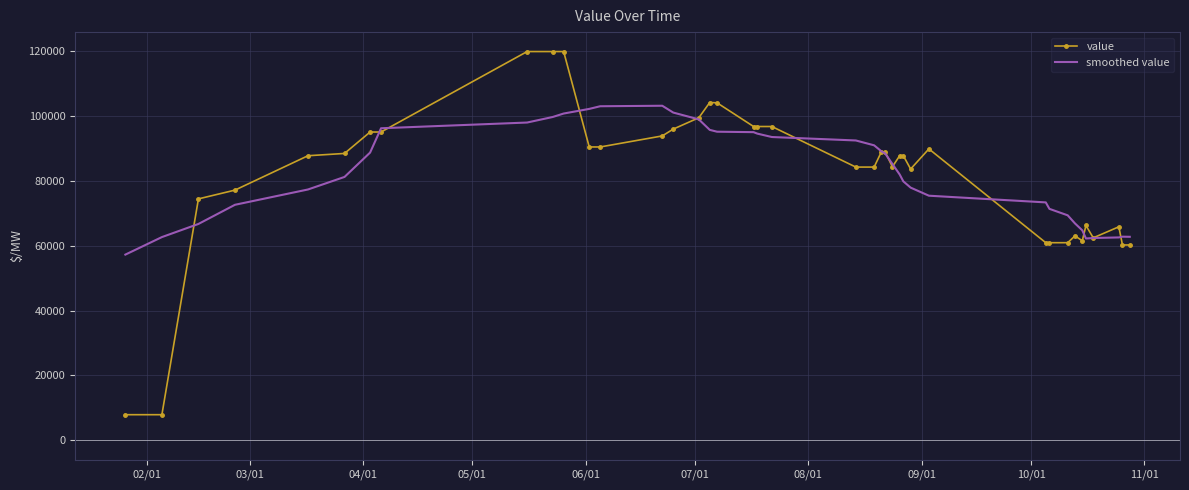

Rank the series by their maximum value, from highest to lowest.

value, smoothed value